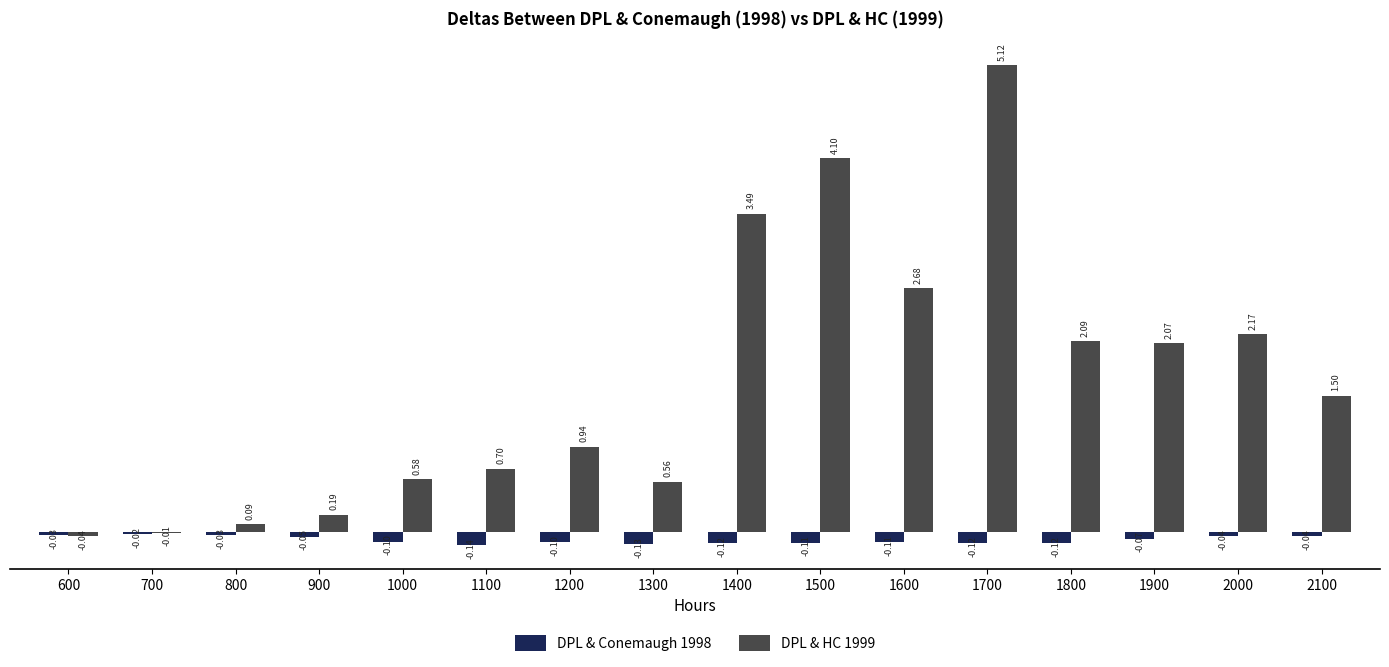

What is the sum of all DPL & Conemaugh 1998 values?

-1.3